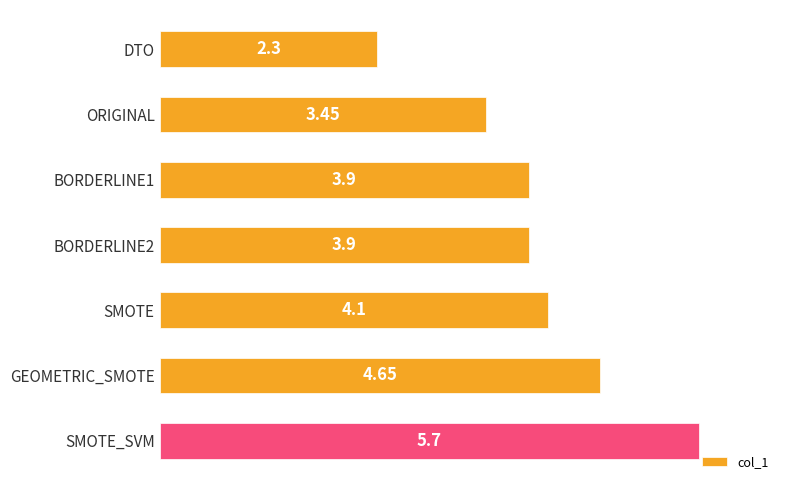

What is the difference between the maximum and minimum values?

3.4